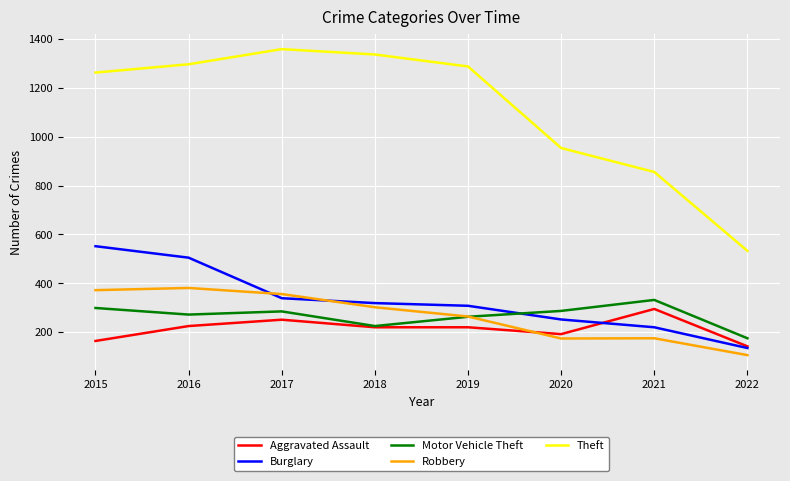

How many values in the Burglary series are below 319?

4